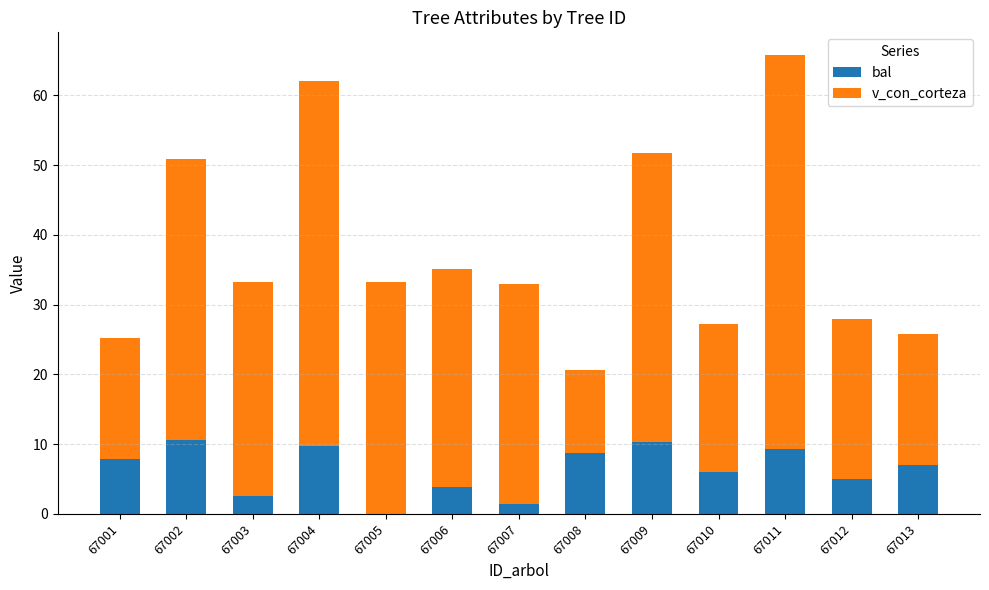

The value of bal at 67012 is 5.0. True or false?

True